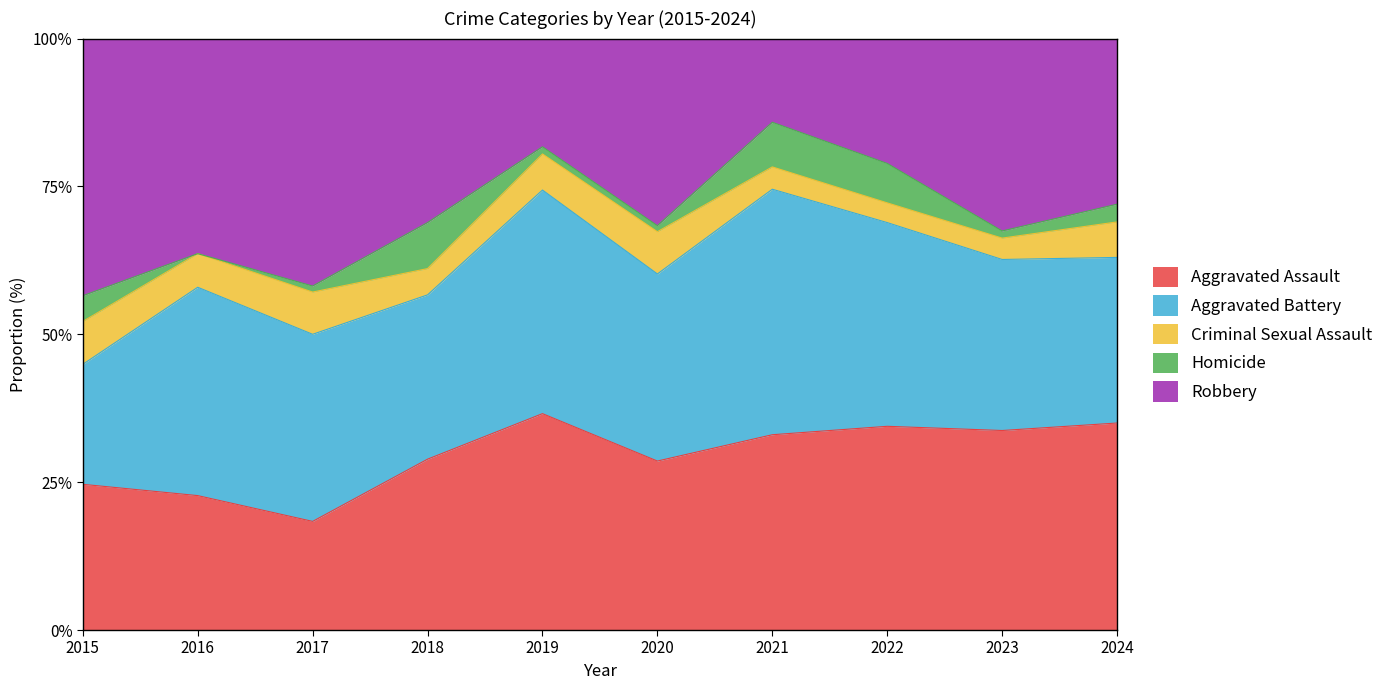

At which label is Homicide closest to 4?

2015